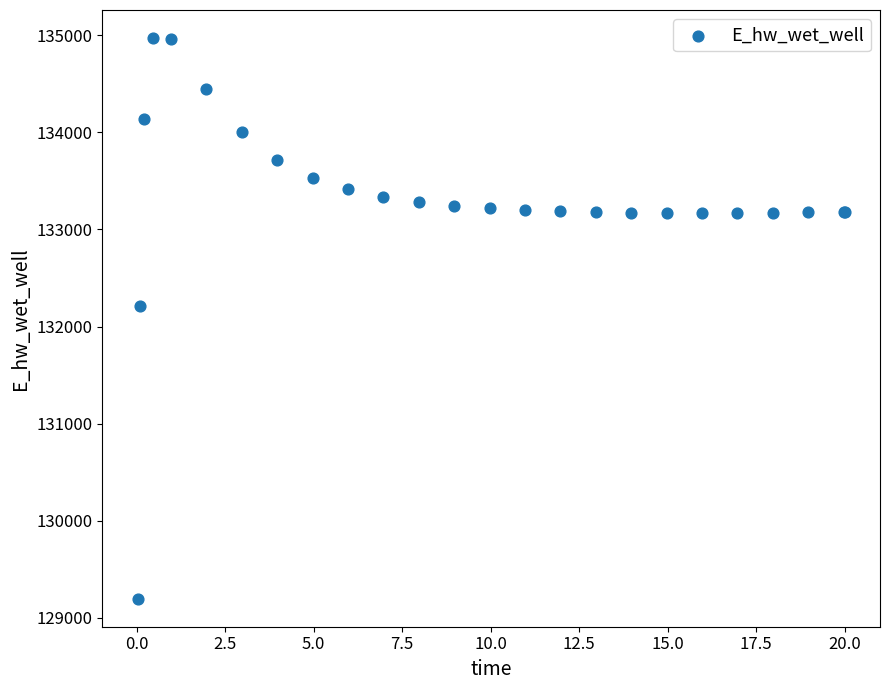

What Y value in the scatter plot is closest to 132084?

132210.3